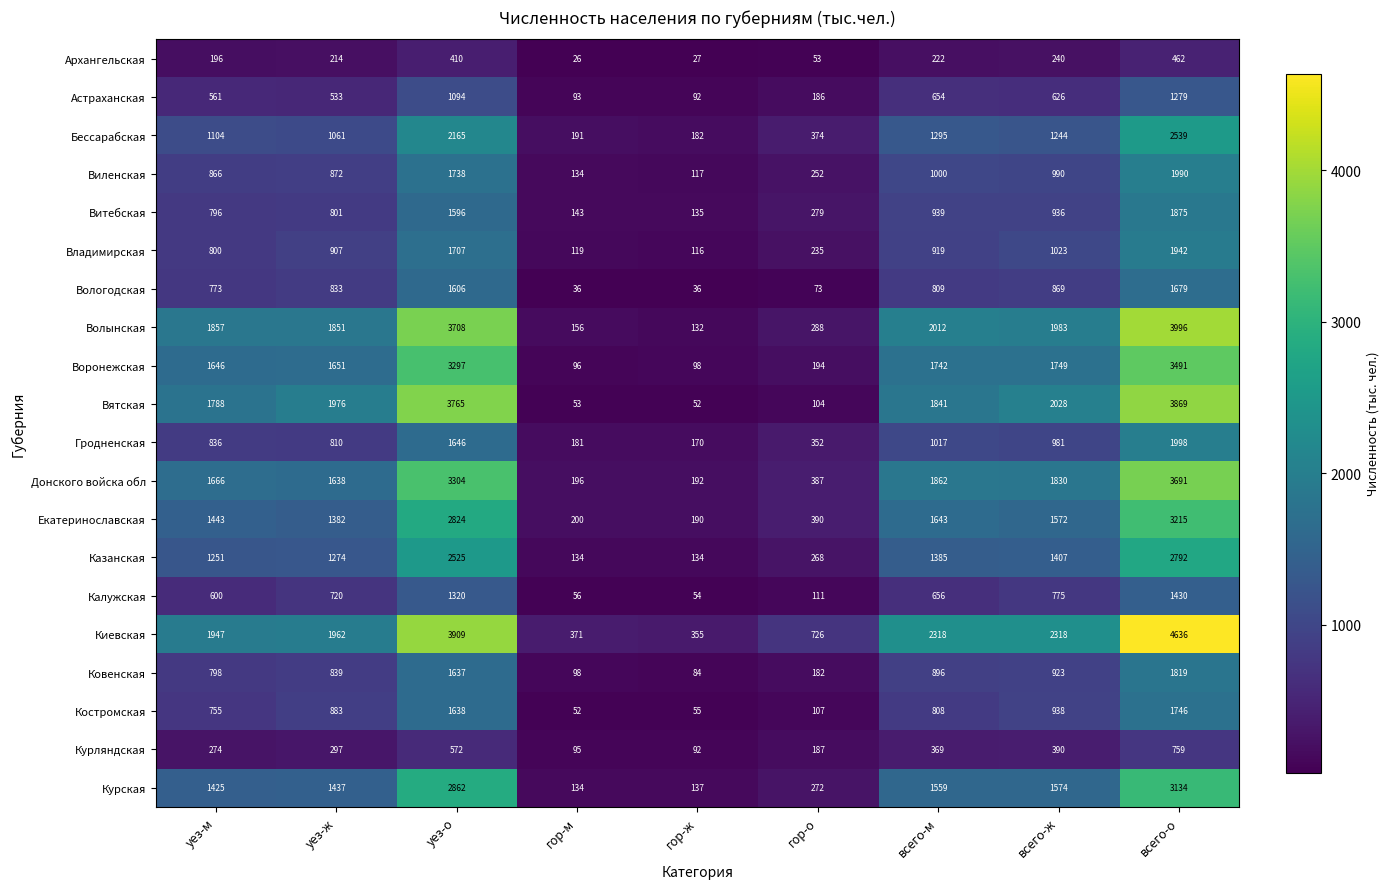

True or false: Киевская has a value of 2923 at уез-ж.

False